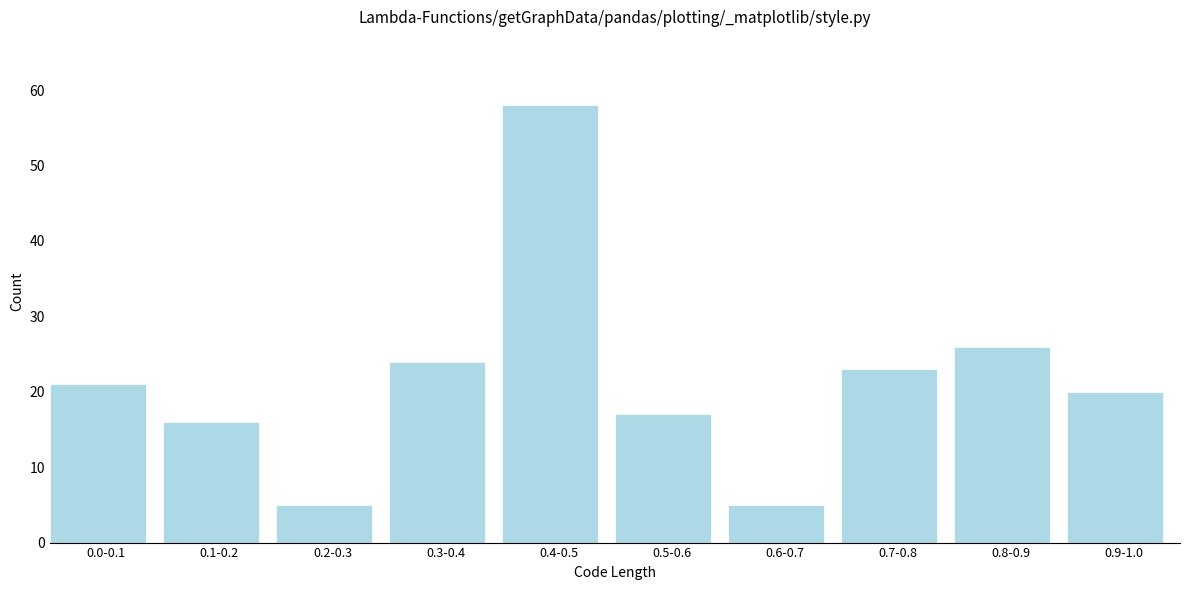

Reading left to right, extract all data points from this chart.

21	16	5	24	58	17	5	23	26	20